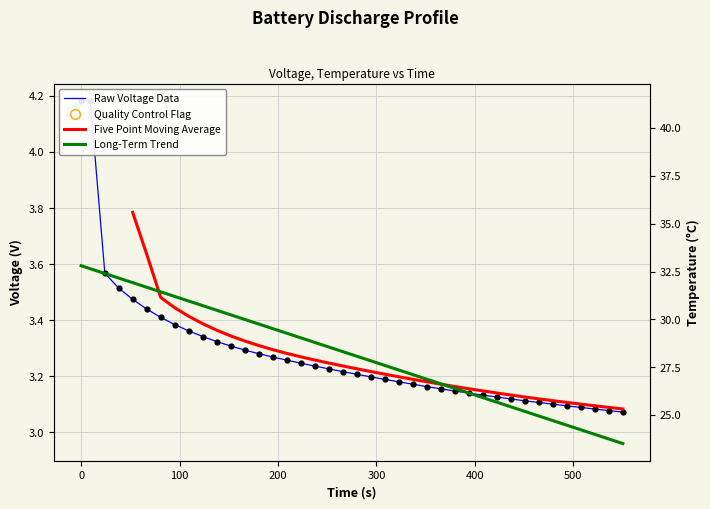

Which series has the widest spread of Y values?

Voltage_measured